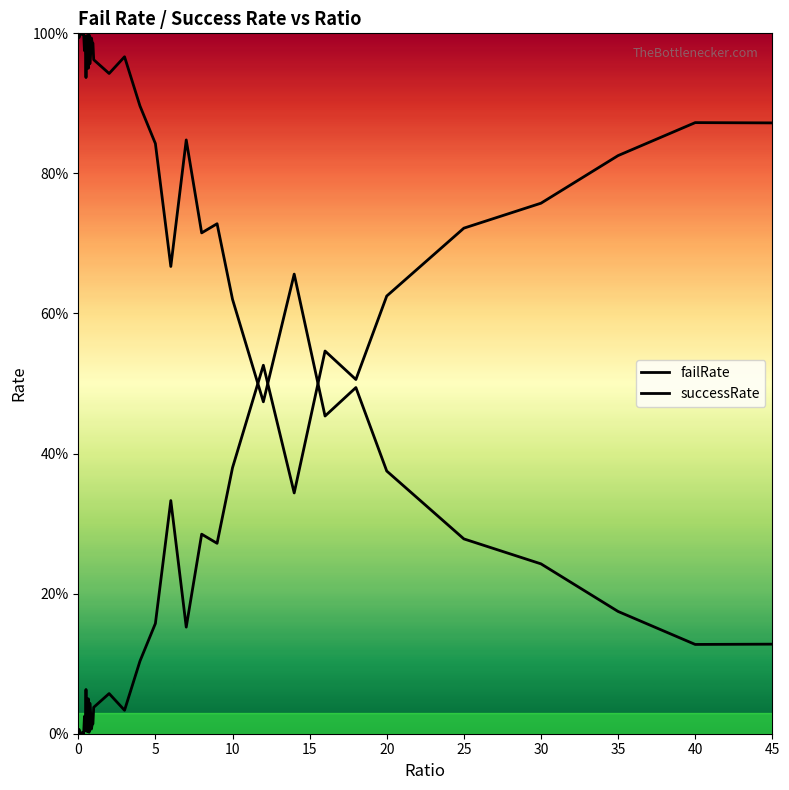

Reading left to right, extract all data points from this chart.

failRate: 0.0	0.0	0.0	0.0	0.0	0.0	0.0	0.0	0.0	0.0	0.1	0.0	0.0	0.0	0.0	0.0	0.0	0.0	0.0	0.0	0.0	0.1	0.0	0.1	0.2	0.3	0.2	0.3	0.3	0.4	0.5	0.3	0.5	0.5	0.6	0.7	0.8	0.8	0.9	0.9
successRate: 1.0	1.0	1.0	1.0	1.0	1.0	1.0	1.0	1.0	1.0	0.9	1.0	1.0	1.0	1.0	1.0	1.0	1.0	1.0	1.0	1.0	0.9	1.0	0.9	0.8	0.7	0.8	0.7	0.7	0.6	0.5	0.7	0.5	0.5	0.4	0.3	0.2	0.2	0.1	0.1